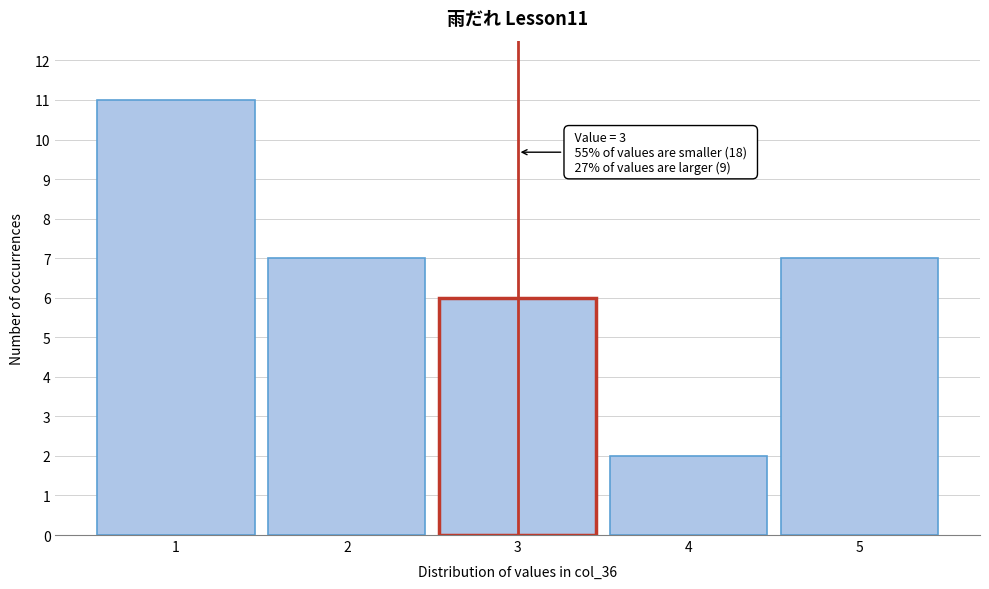

Reading right to left, what are all the values shown in this chart?

7	2	6	7	11